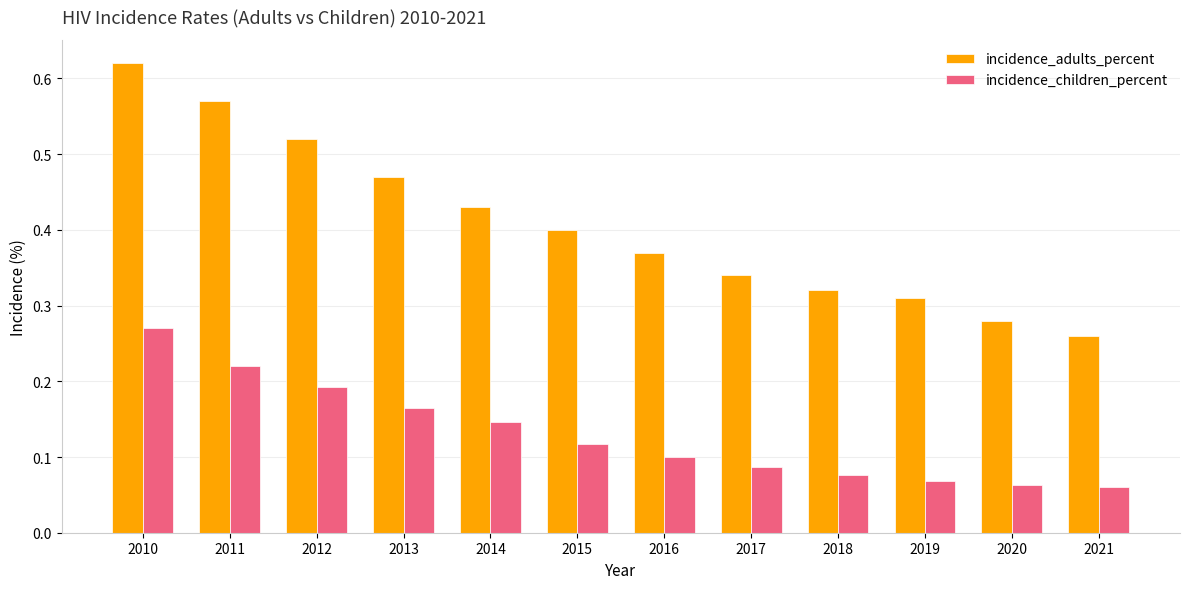

Rank the series by their average value, from highest to lowest.

incidence_adults_percent, incidence_children_percent